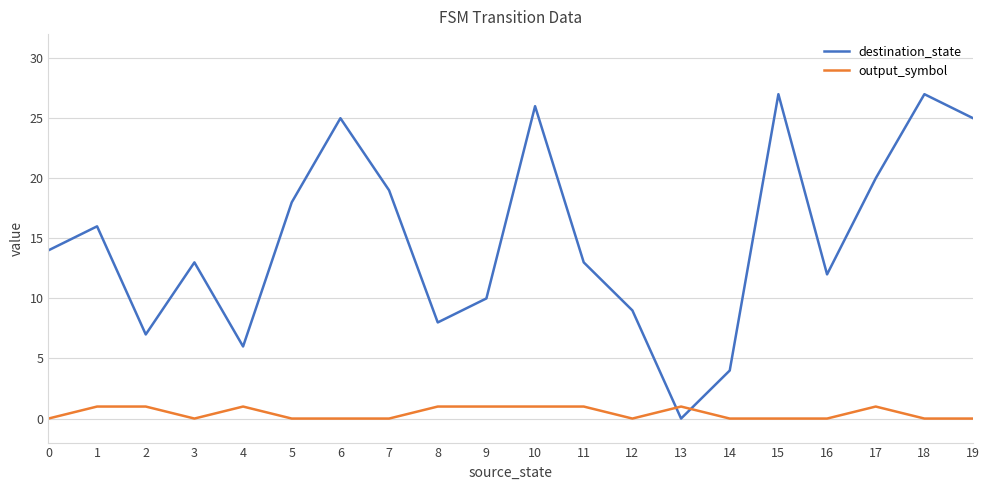

Where do output_symbol and destination_state first cross each other?

12 and 13